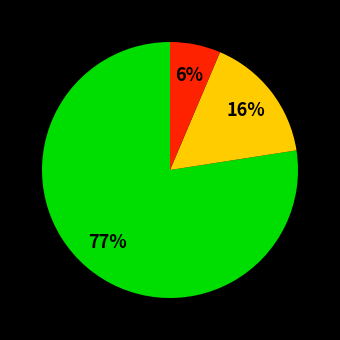

To the nearest percent, what is the average slice percentage?

33%